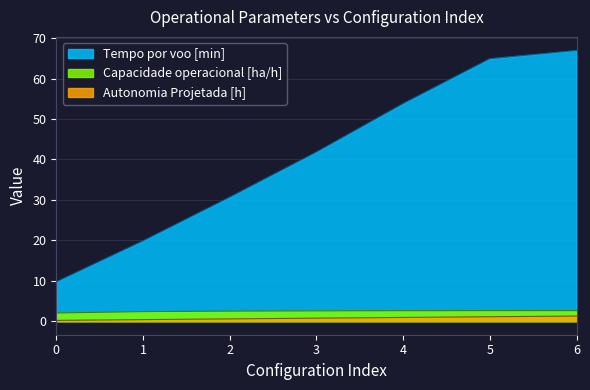

What is the sum of all Capacidade operacional [ha/h] values?

17.3